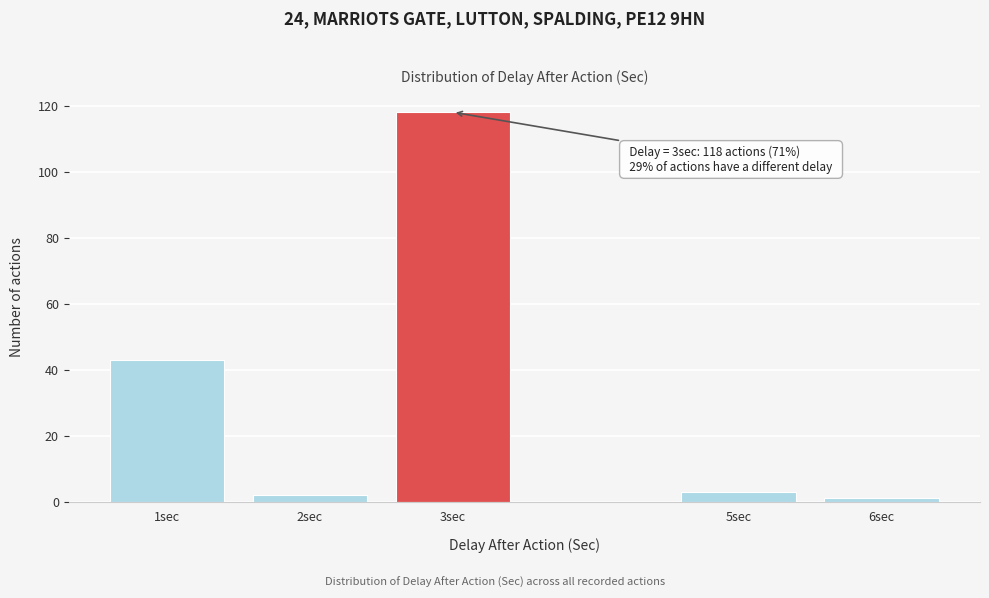

Reading left to right, extract all data points from this chart.

43	2	118	3	1